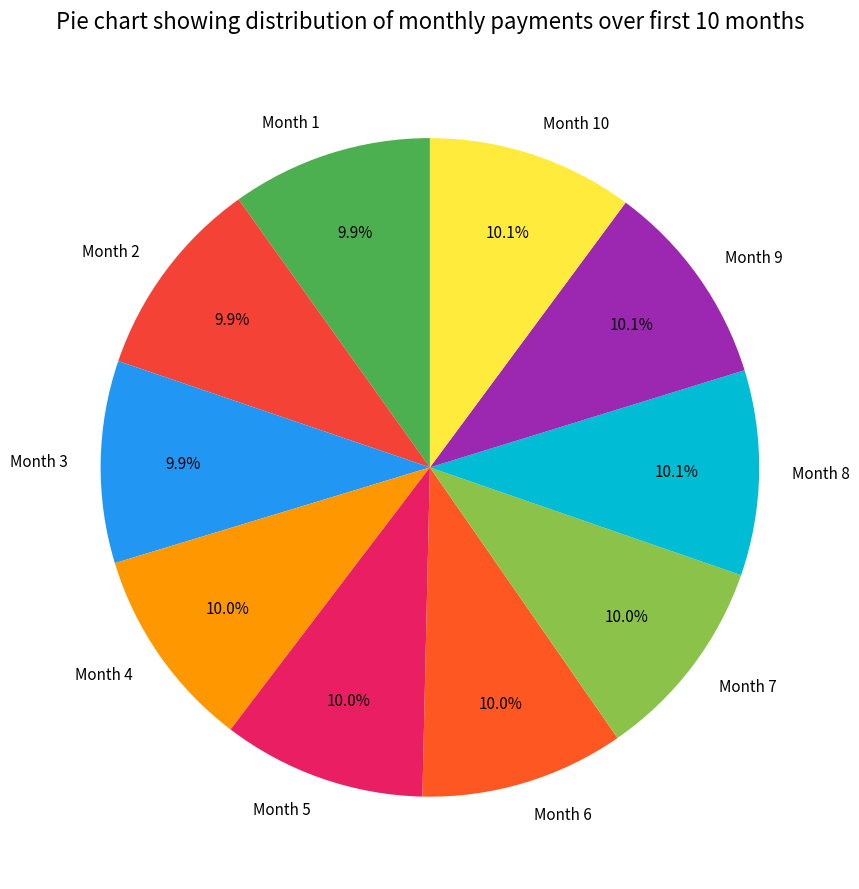

To the nearest percent, what portion does Month 2 represent?

10%